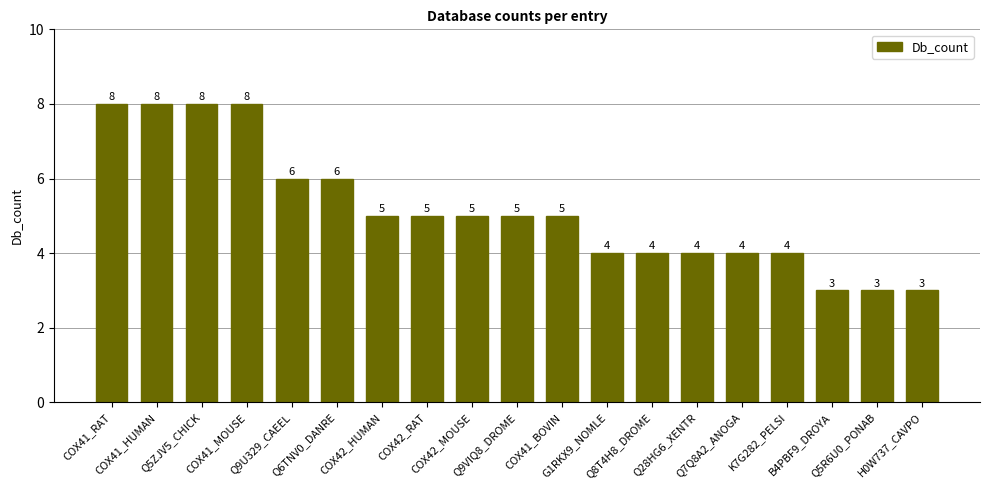

Between COX41_HUMAN and Q28HG6_XENTR, which is larger?

COX41_HUMAN